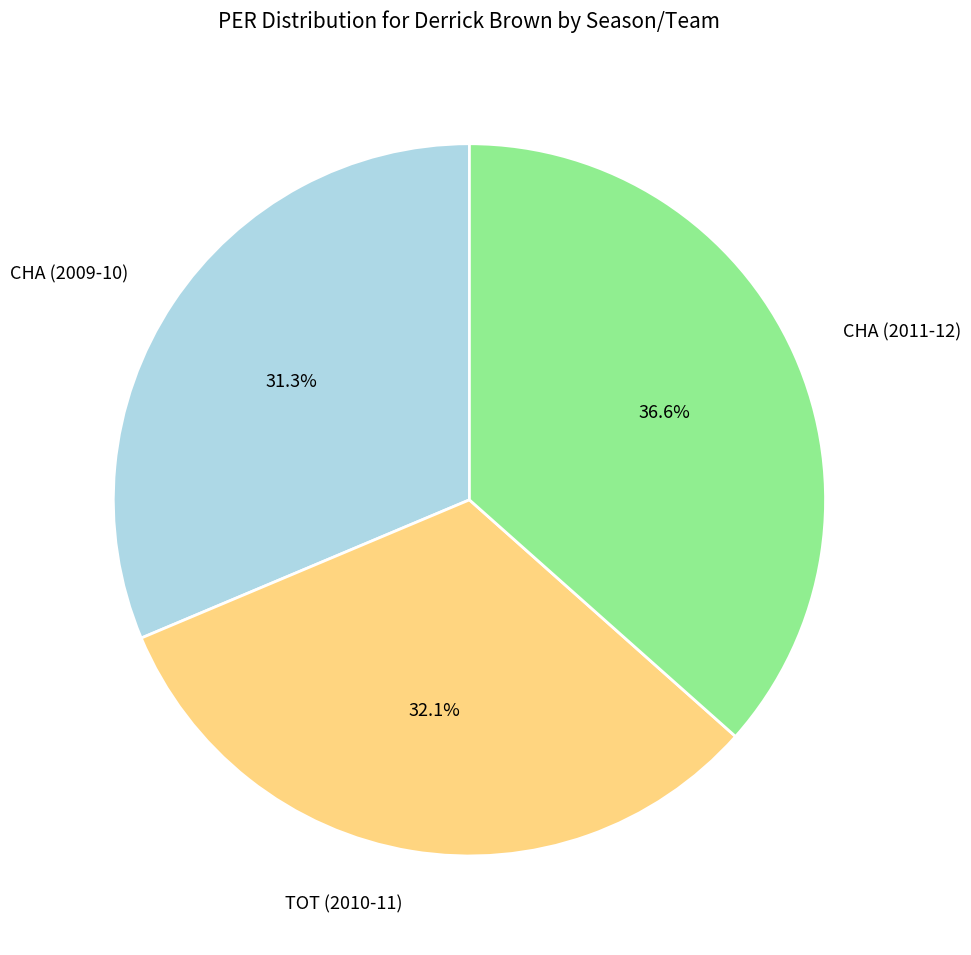

Which category has the smallest portion of the pie?

CHA (2009-10)